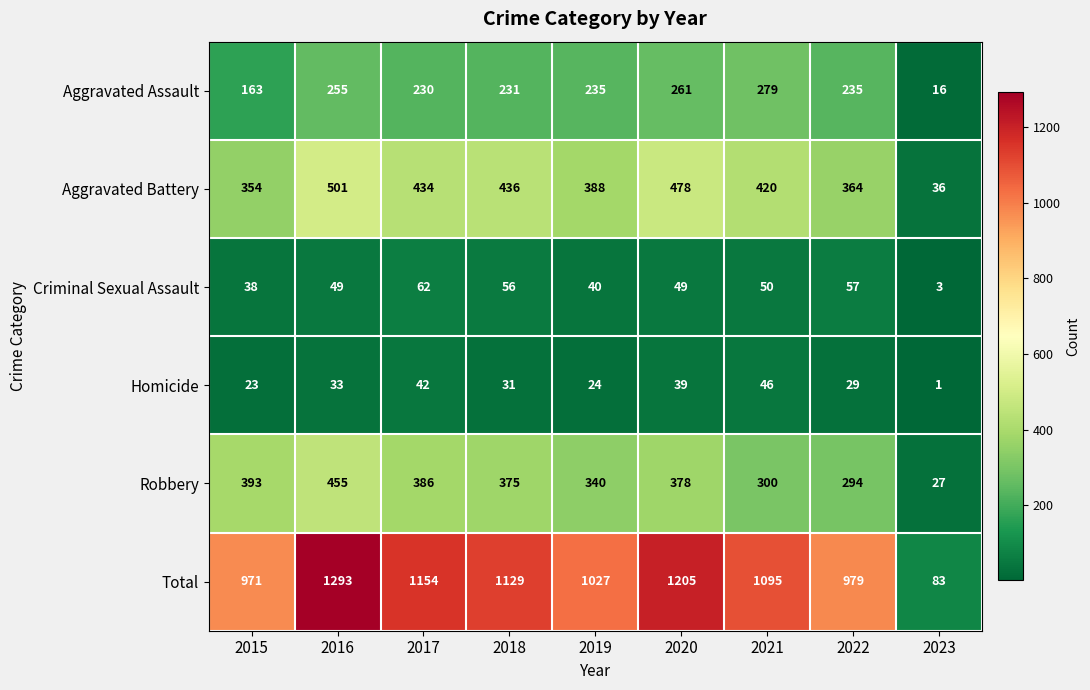

The value of Aggravated Assault at 2020 is 402. True or false?

False